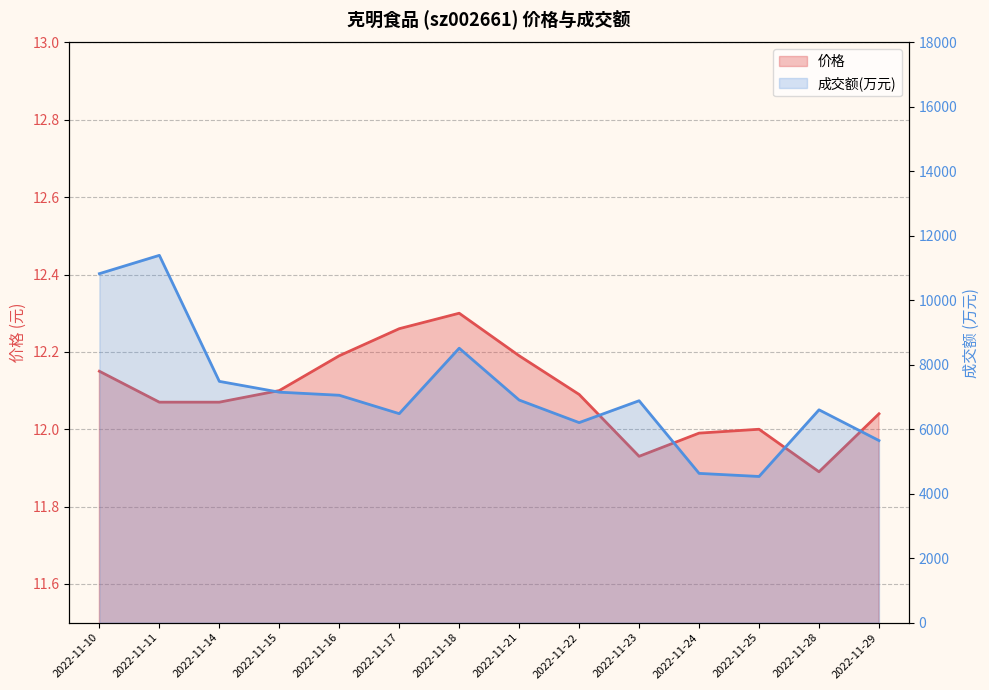

Which has a higher value, 2022-11-23 or 2022-11-18?

2022-11-18